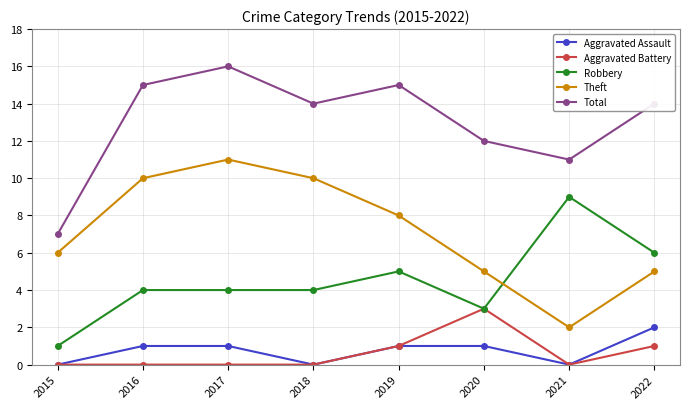

Rank the series by their maximum value, from highest to lowest.

Total, Theft, Robbery, Aggravated Battery, Aggravated Assault